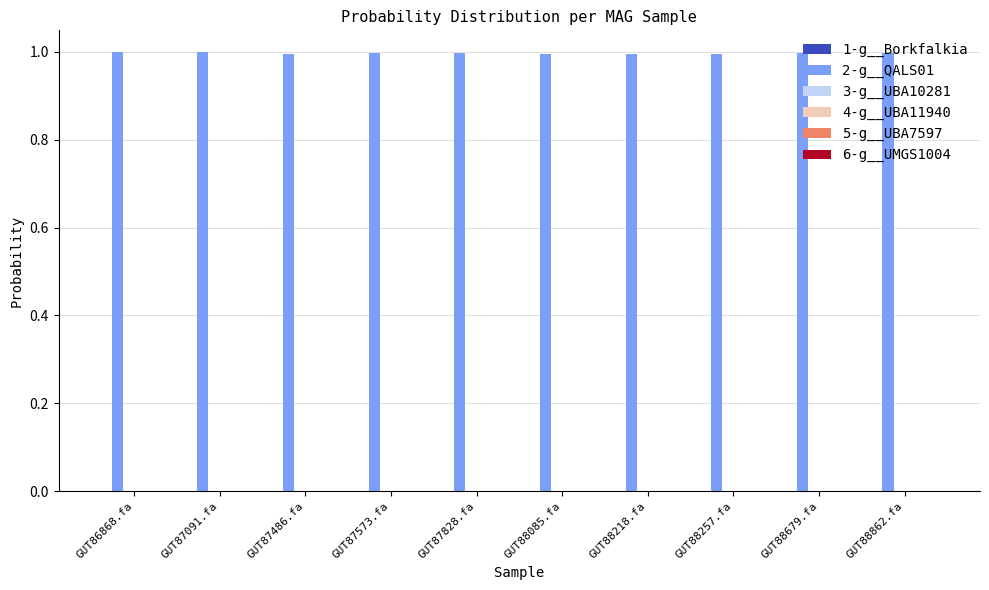

Which series has the largest total across all categories?

2-g__QALS01